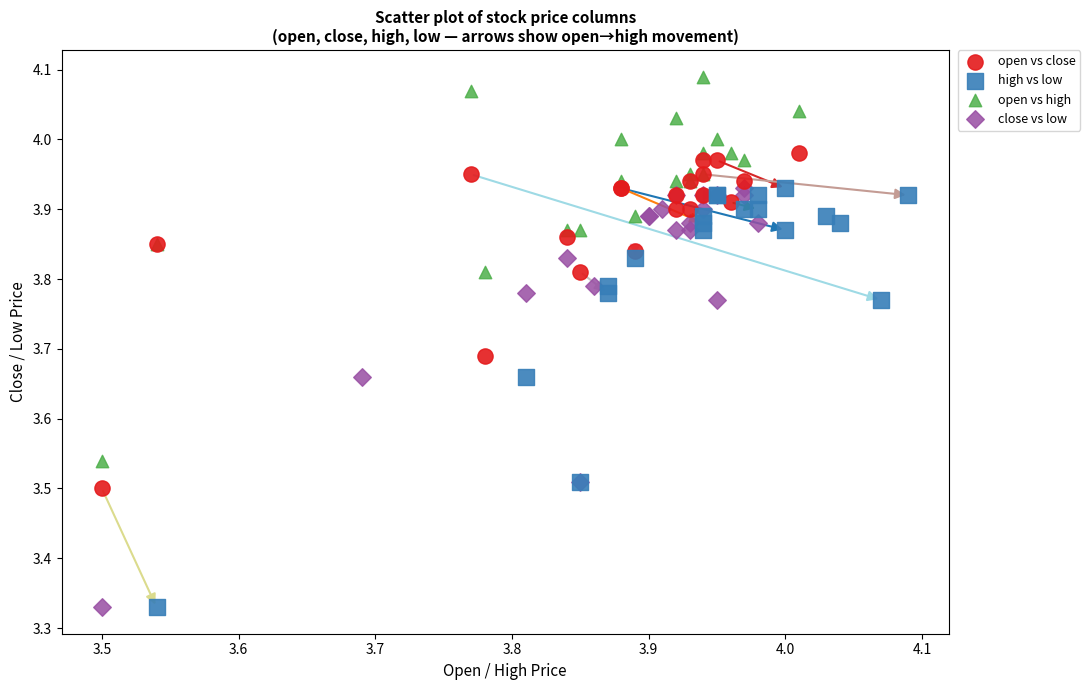

Which series reaches the maximum Y coordinate?

open vs high